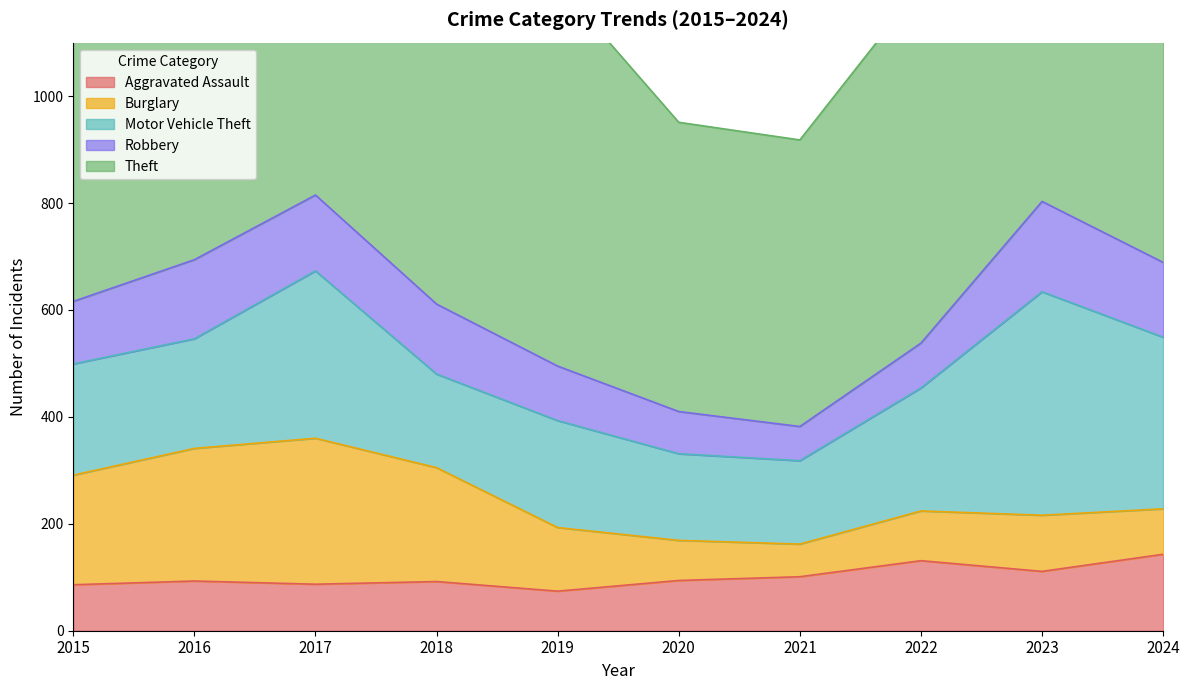

Reading left to right, transcribe all the data shown in this chart.

Aggravated Assault: 86	93	87	92	74	94	101	131	111	143
Burglary: 205	248	273	213	119	75	61	93	105	85
Motor Vehicle Theft: 208	205	313	175	200	162	156	230	418	321
Robbery: 117	148	142	131	102	79	64	84	169	140
Theft: 688	803	722	724	716	541	536	668	755	919